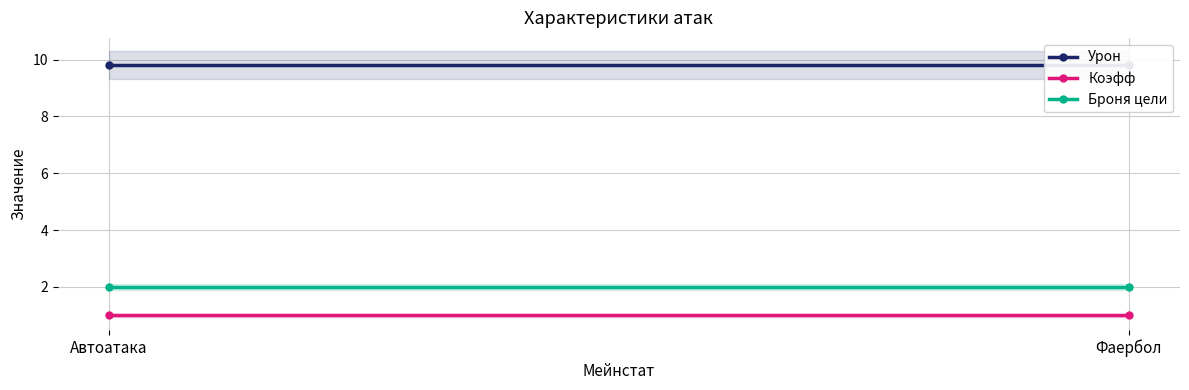

What is the sum of the Коэфф values at Автоатака and Фаербол?

2.0